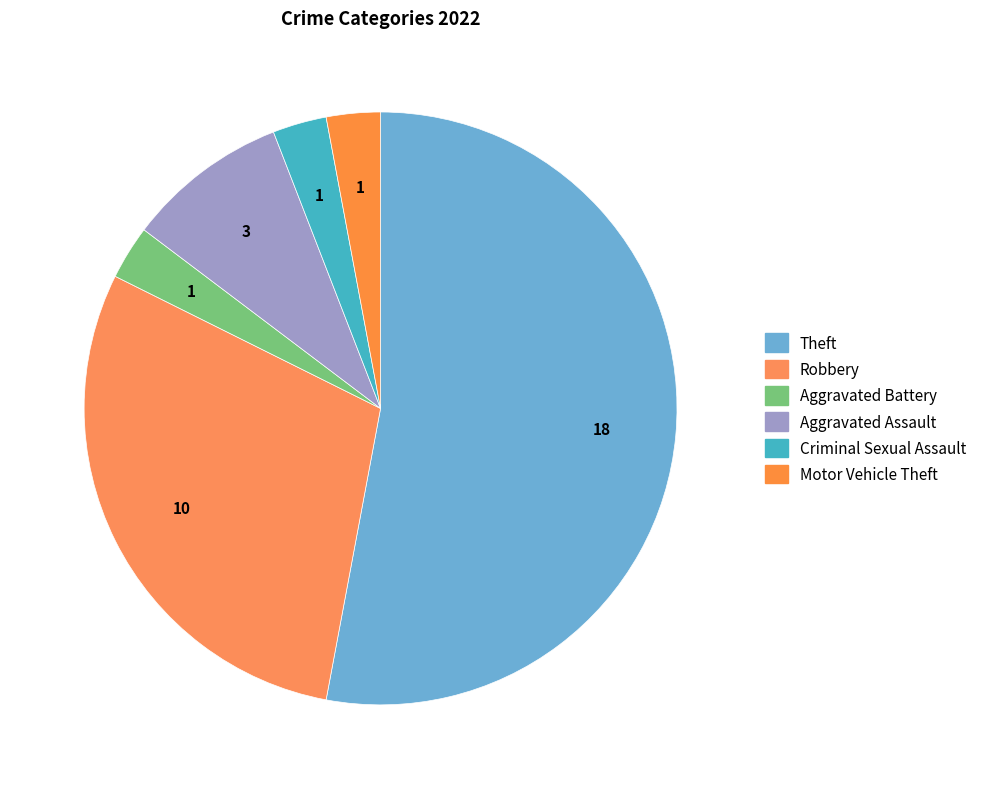

Is Theft the majority of the pie?

Yes